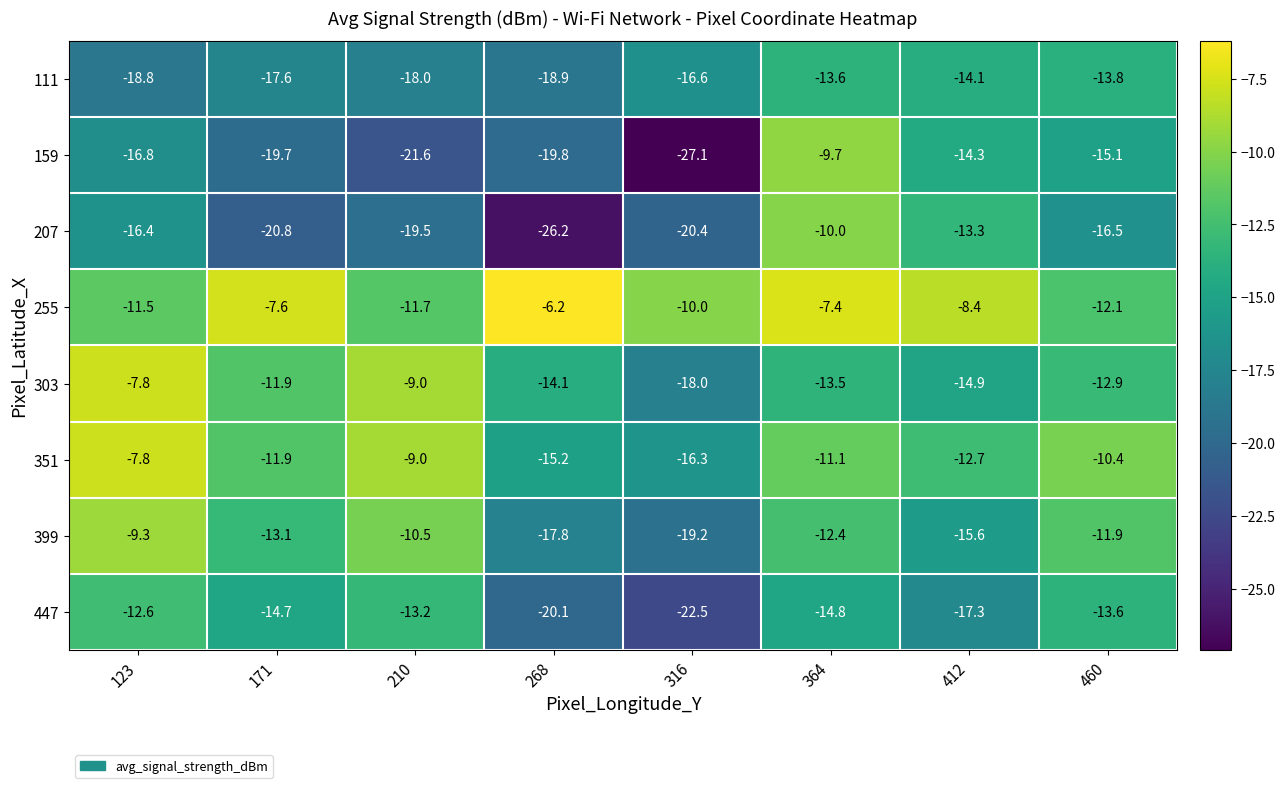

Which series changed the most between 364 and 460?

207